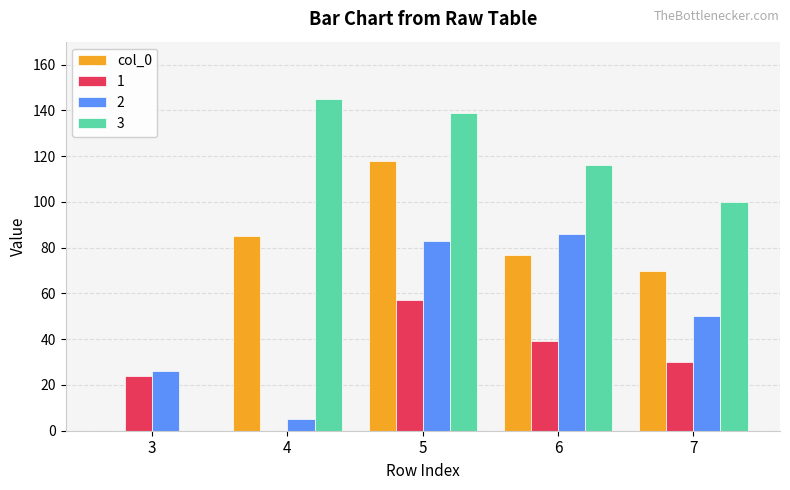

At which category is the sum across all series the highest?

5